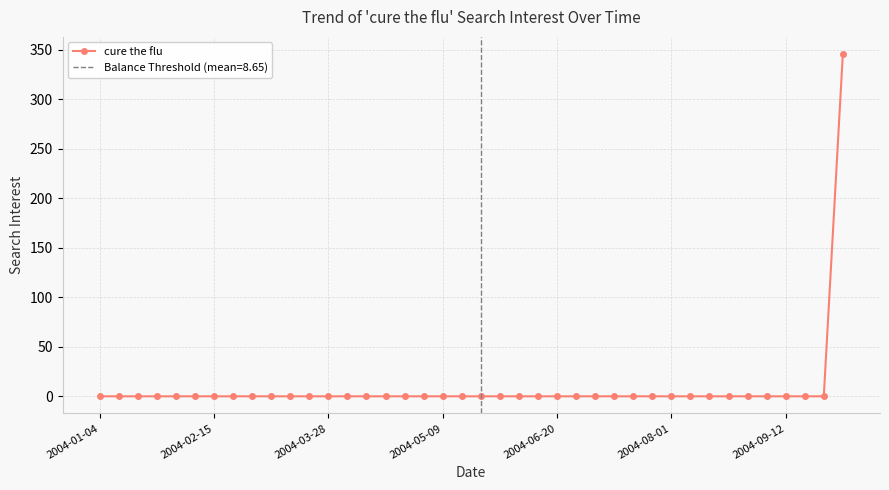

Reading left to right, transcribe all the data shown in this chart.

0.0	0.0	0.0	0.0	0.0	0.0	0.0	0.0	0.0	0.0	0.0	0.0	0.0	0.0	0.0	0.0	0.0	0.0	0.0	0.0	0.0	0.0	0.0	0.0	0.0	0.0	0.0	0.0	0.0	0.0	0.0	0.0	0.0	0.0	0.0	0.0	0.0	0.0	0.0	345.8